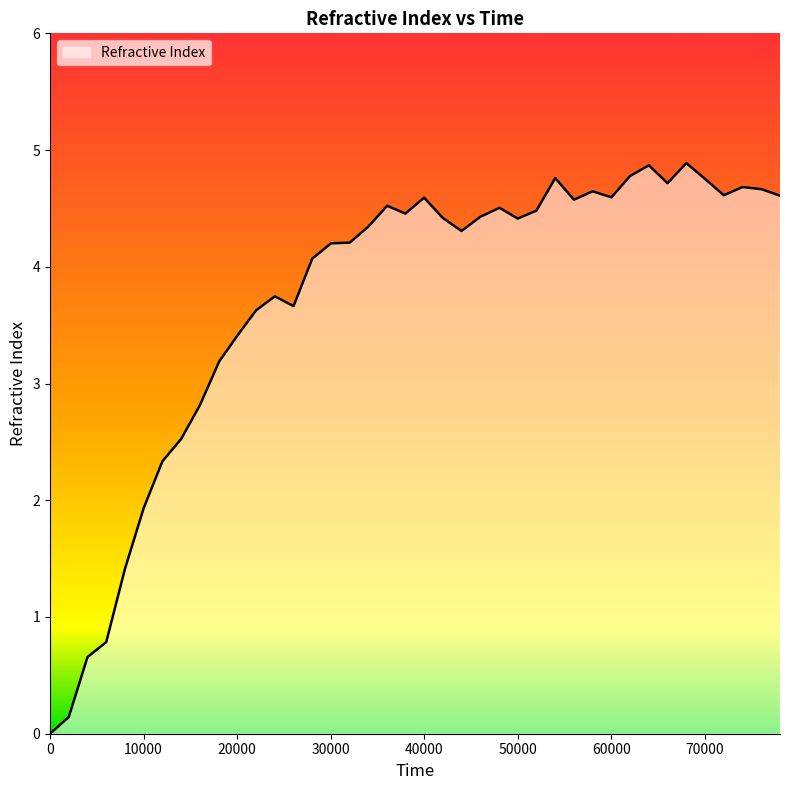

What is the greatest value displayed?

4.9